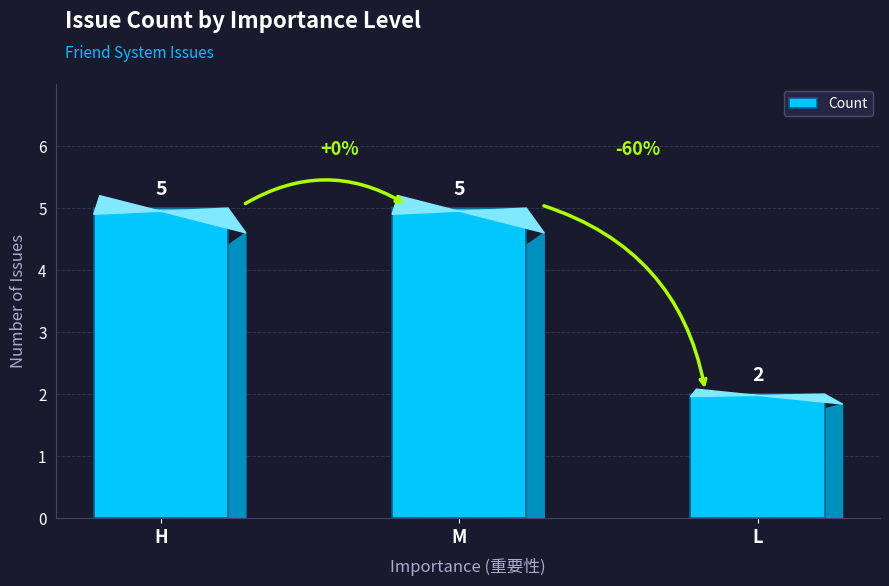

What is the value of the 3rd bar from the left?

2